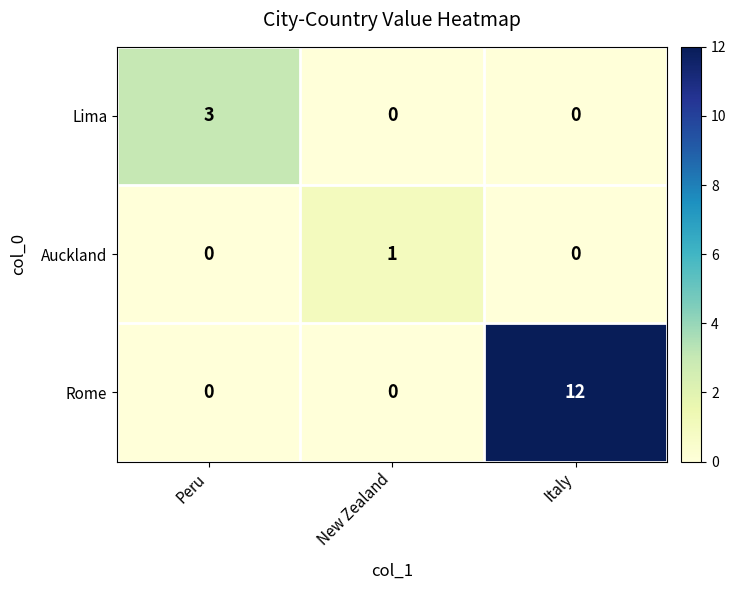

Is it true that Auckland equals 2 at New Zealand?

False